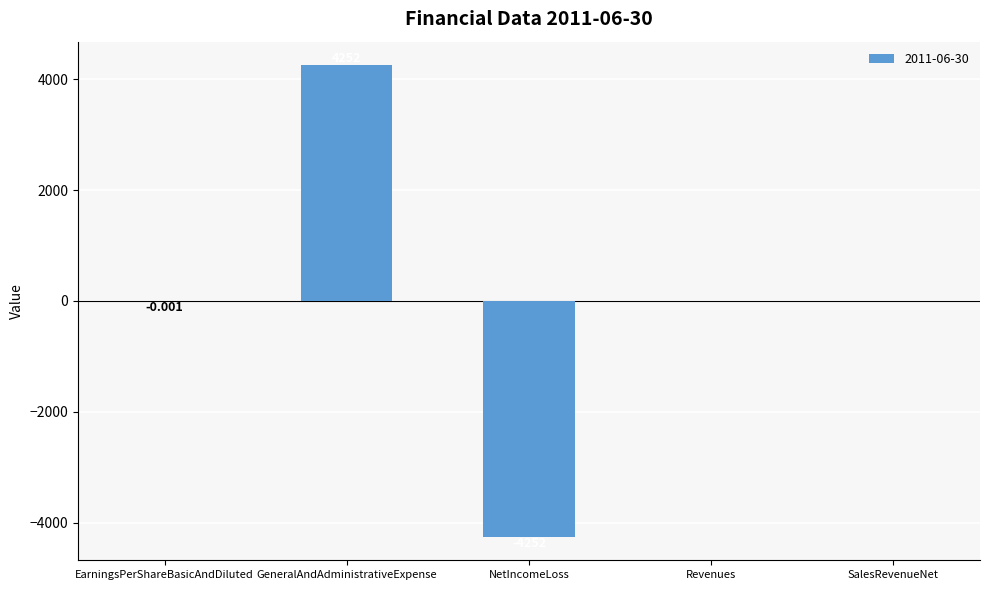

Which category has the highest value across all series?

GeneralAndAdministrativeExpense